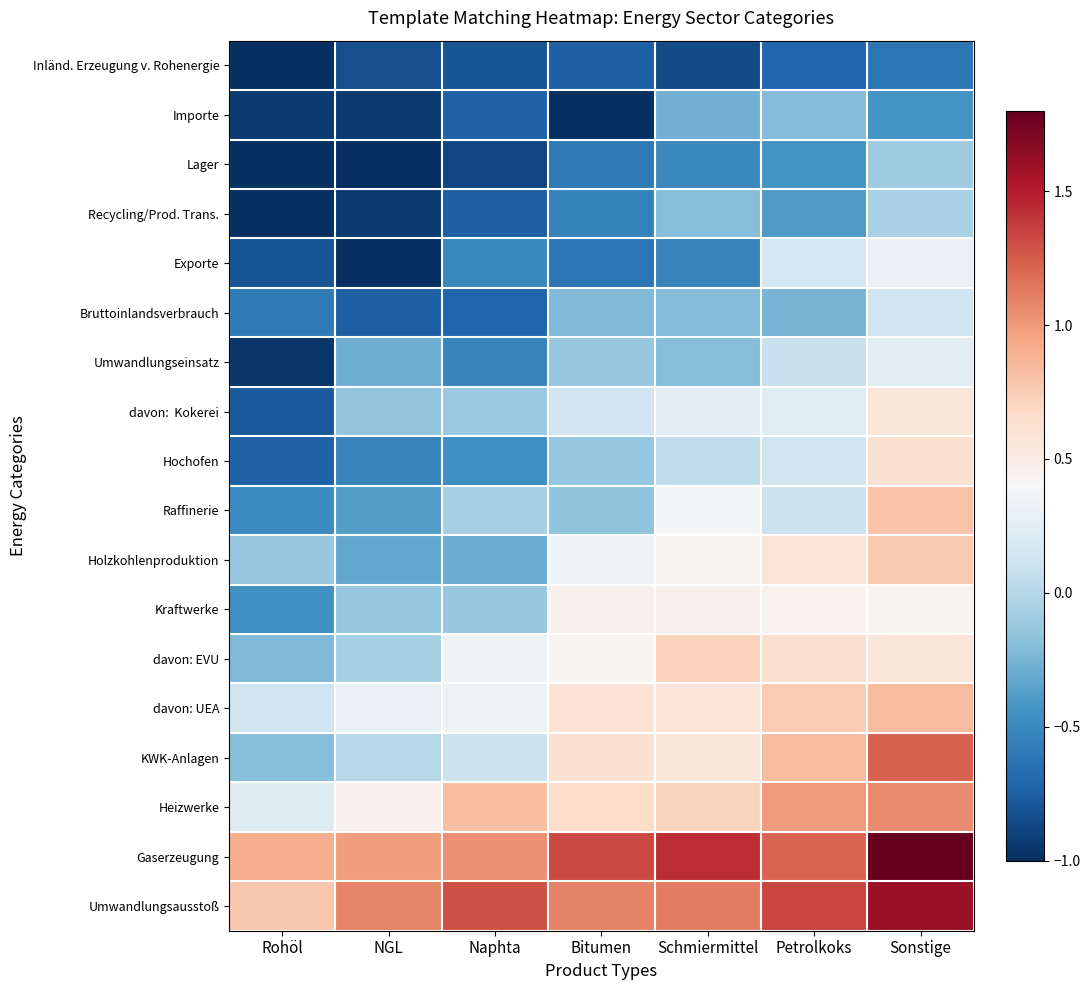

At Schmiermittel, list the series in order from smallest to largest.

Inländ. Erzeugung v. Rohenergie, Exporte, Lager, Importe, Bruttoinlandsverbrauch, Recycling/Prod. Trans., Umwandlungseinsatz, Hochofen, davon: Kokerei, Raffinerie, Holzkohlenproduktion, Kraftwerke, KWK-Anlagen, davon: UEA, Heizwerke, davon: EVU, Umwandlungsausstoß, Gaserzeugung